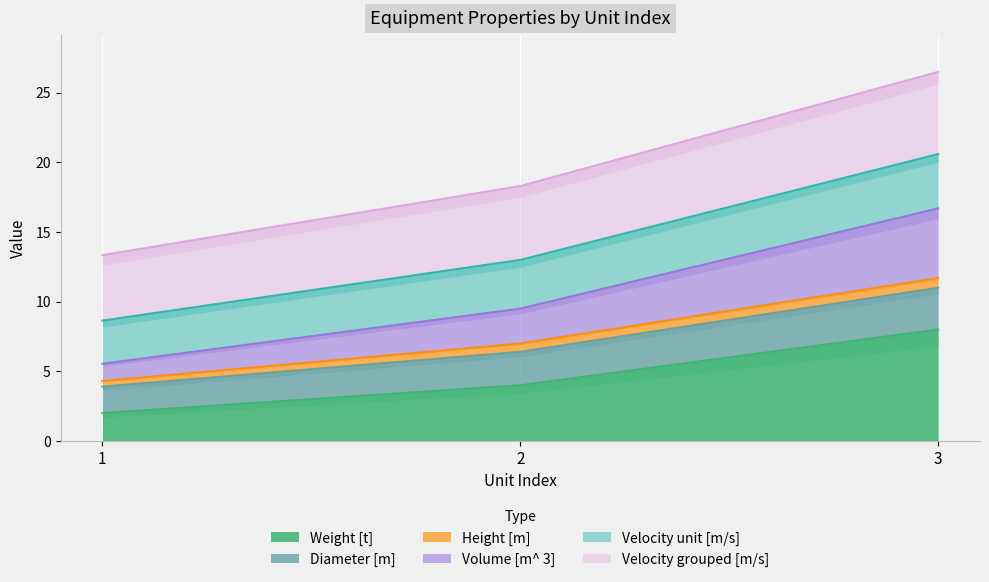

Is it true that Weight [t] equals 2 at 1?

True